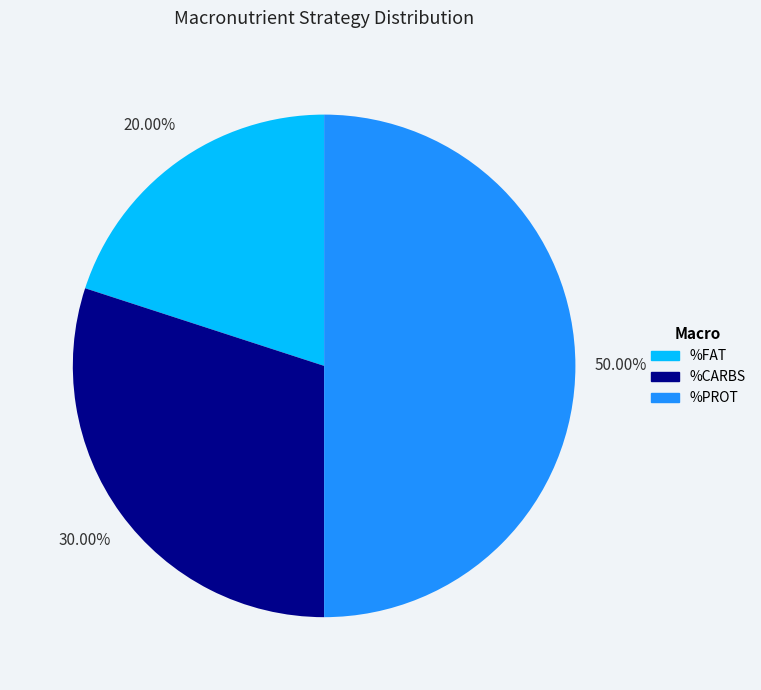

Approximately how many times larger is the value at %CARBS compared to %FAT?

1.5